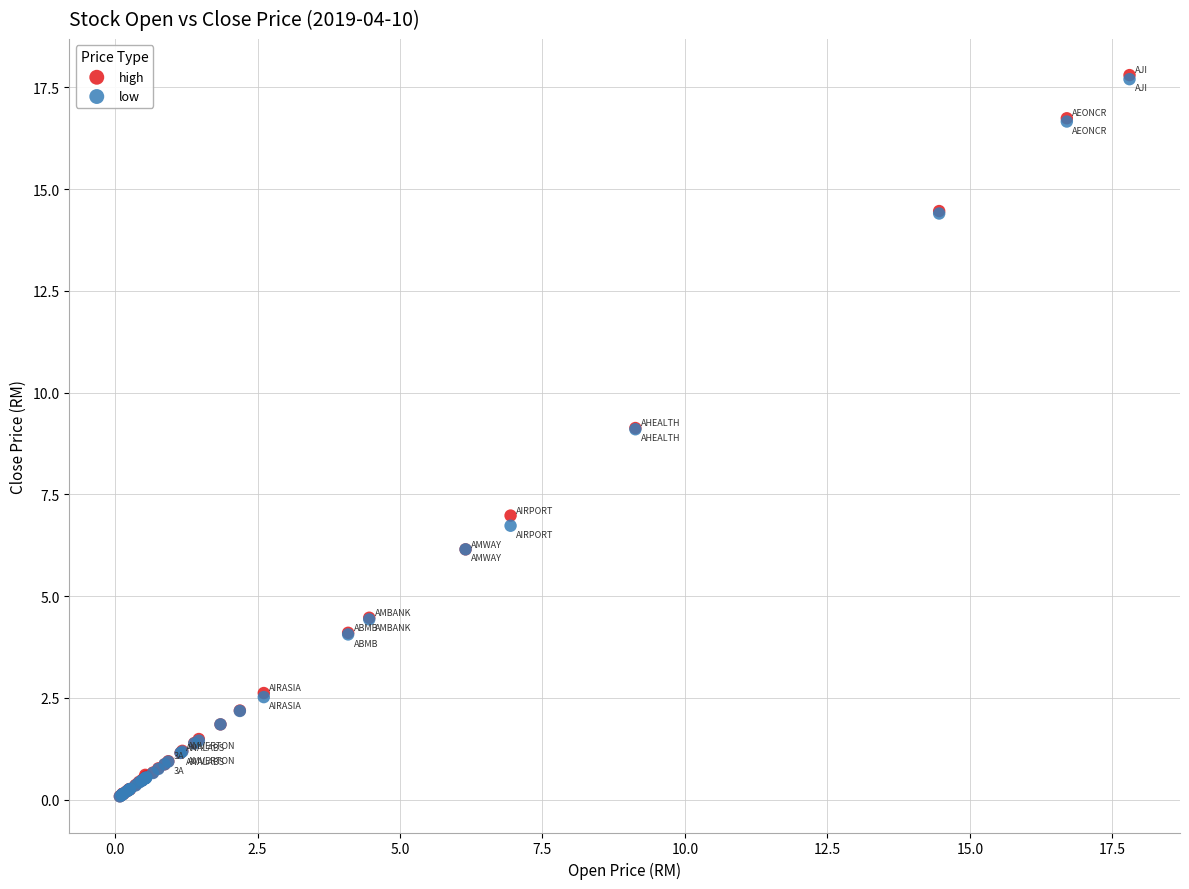

What are all the series names shown in the legend?

high, low